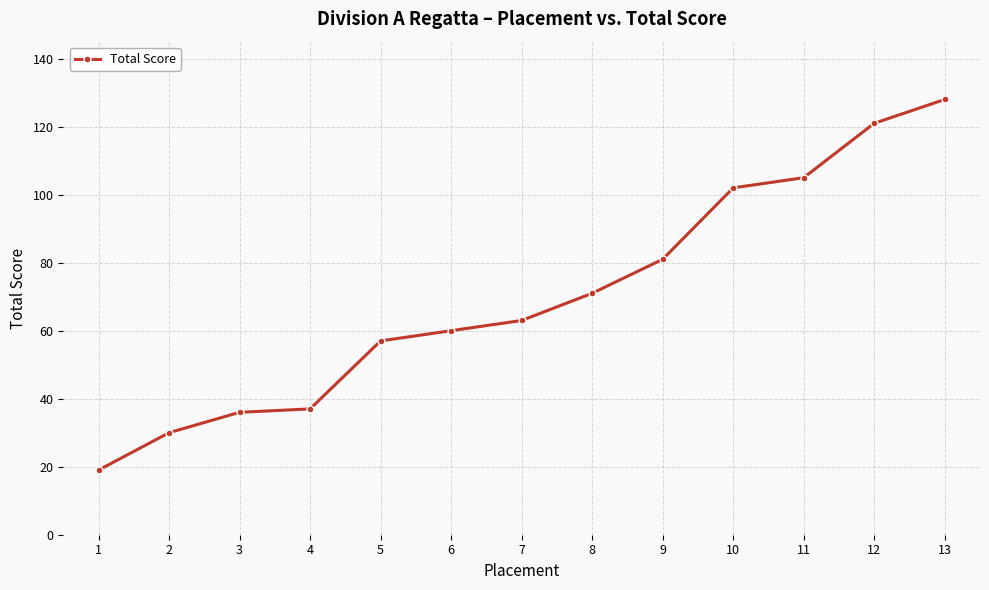

What is the difference between the values at 7 and 9?

18